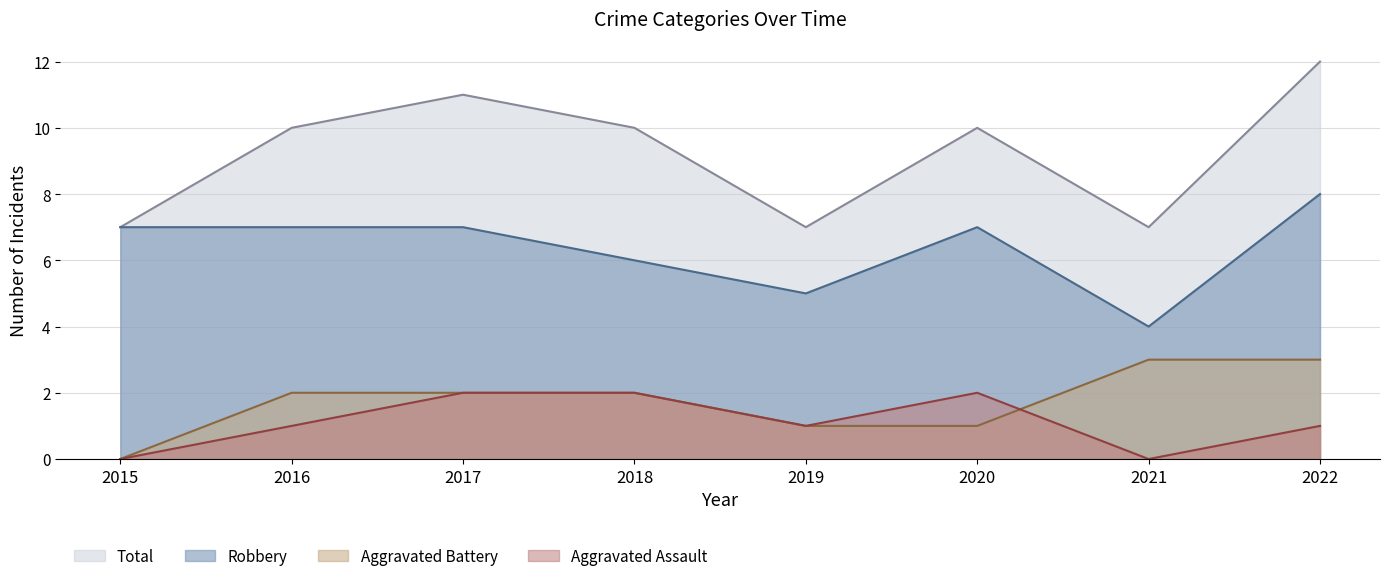

At how many categories does at least one series exceed 8?

5